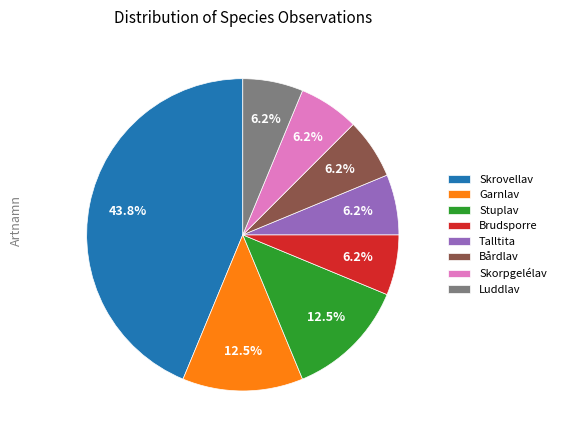

Approximately how many times larger is the value at Bårdlav compared to Garnlav?

0.5